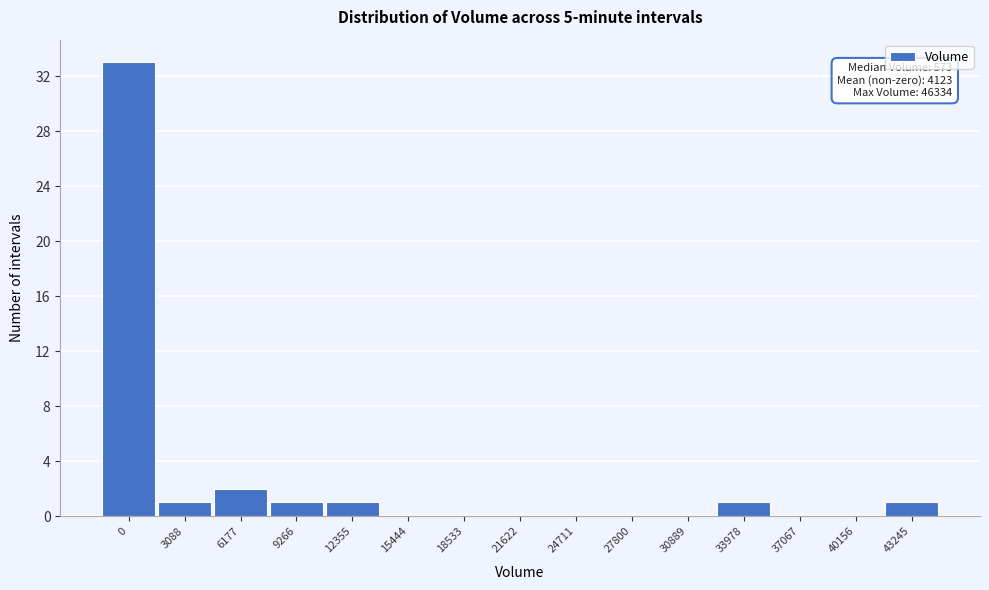

Reading left to right, list all the values displayed in this chart.

0=33	3088=1	6177=2	9266=1	12355=1	15444=0	18533=0	21622=0	24711=0	27800=0	30889=0	33978=1	37067=0	40156=0	43245=1